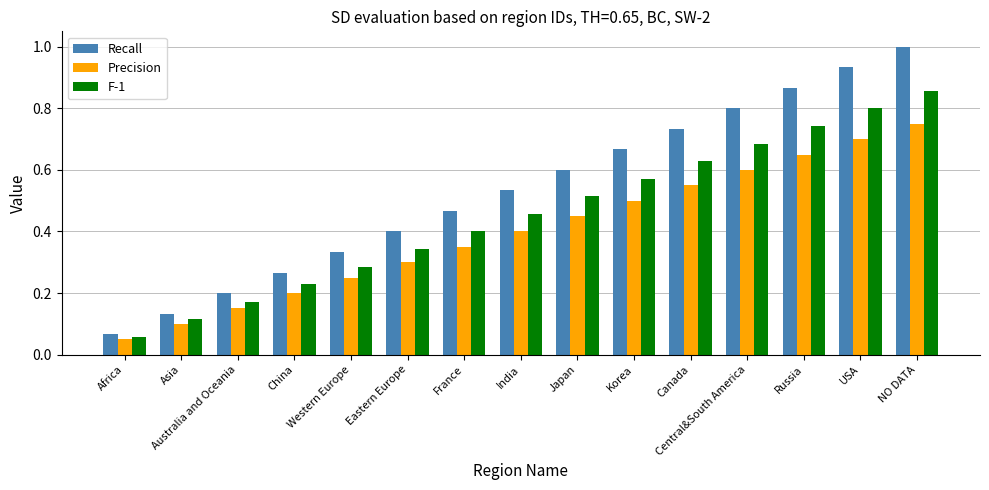

Which series has the widest spread of values?

Recall